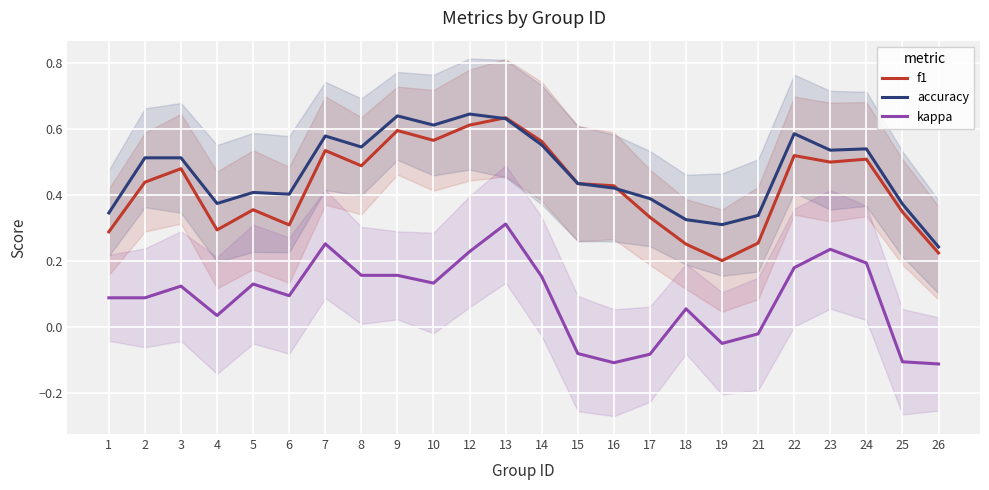

The value of f1 at 18 is 0.4. True or false?

False